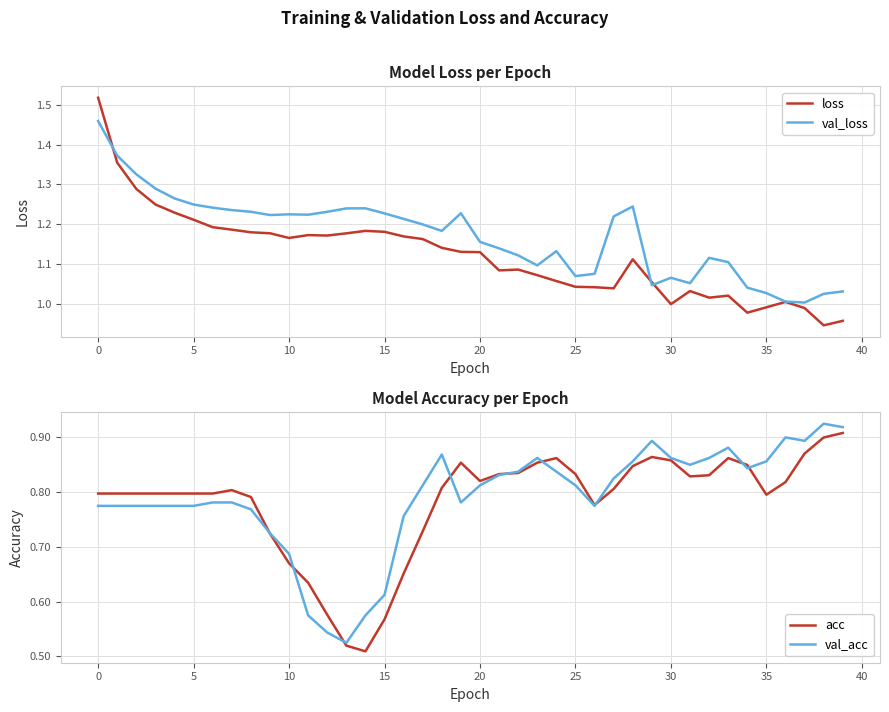

True or false: acc and val_loss intersect in this chart.

False